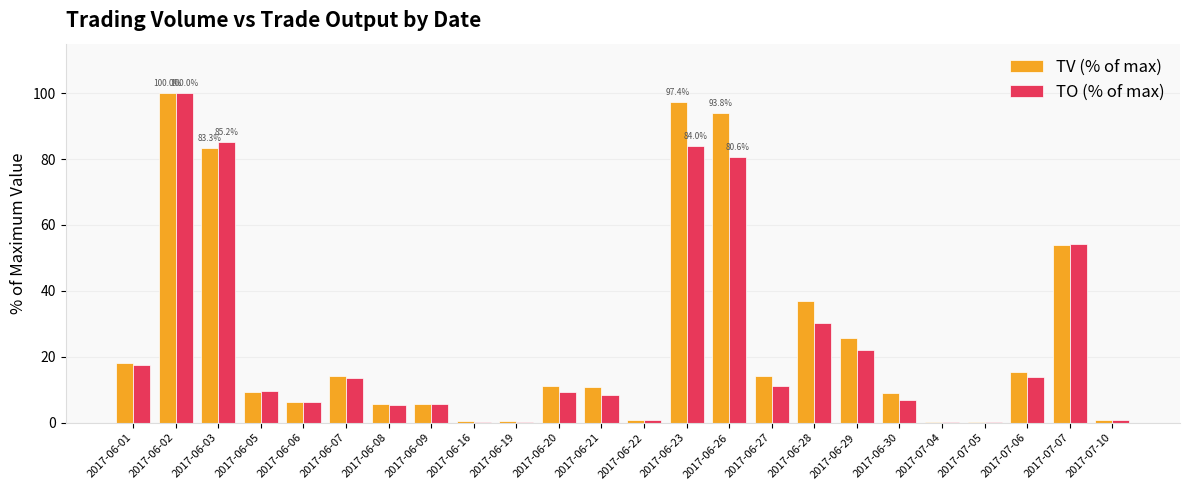

What is the total value across all series at 2017-07-06?

29.3